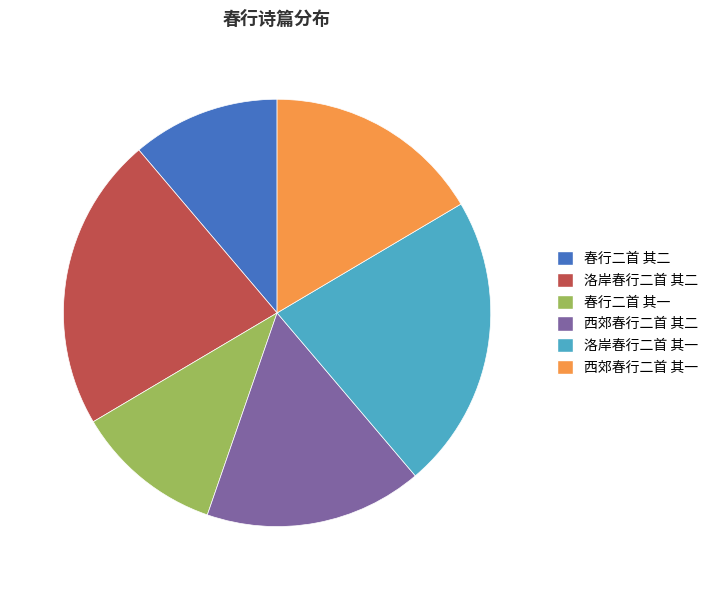

Does 西郊春行二首 其二 account for over 50% of the chart?

No